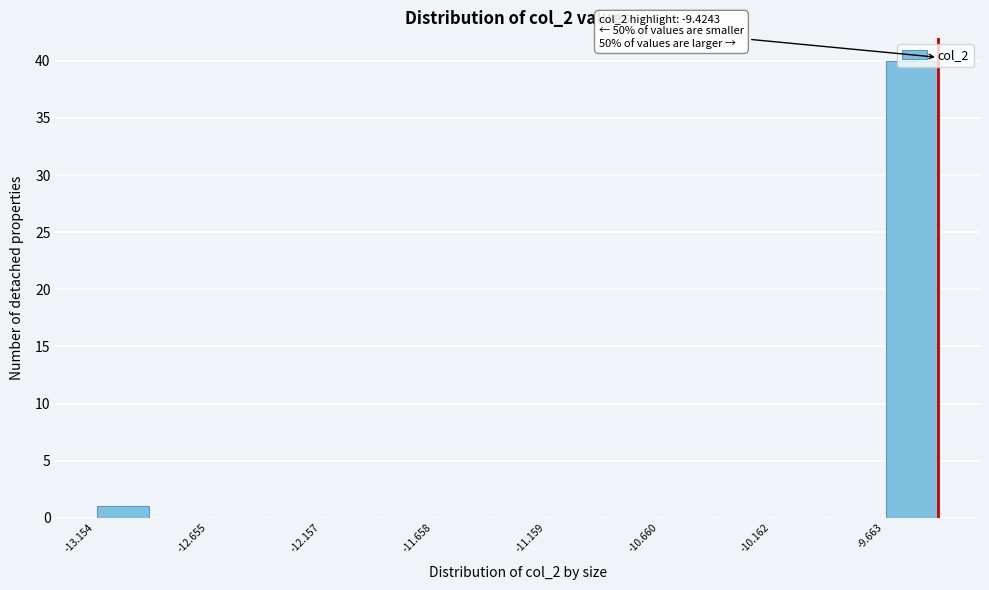

Over which range of the x-axis is the bar tallest?

-9.65 to -9.40